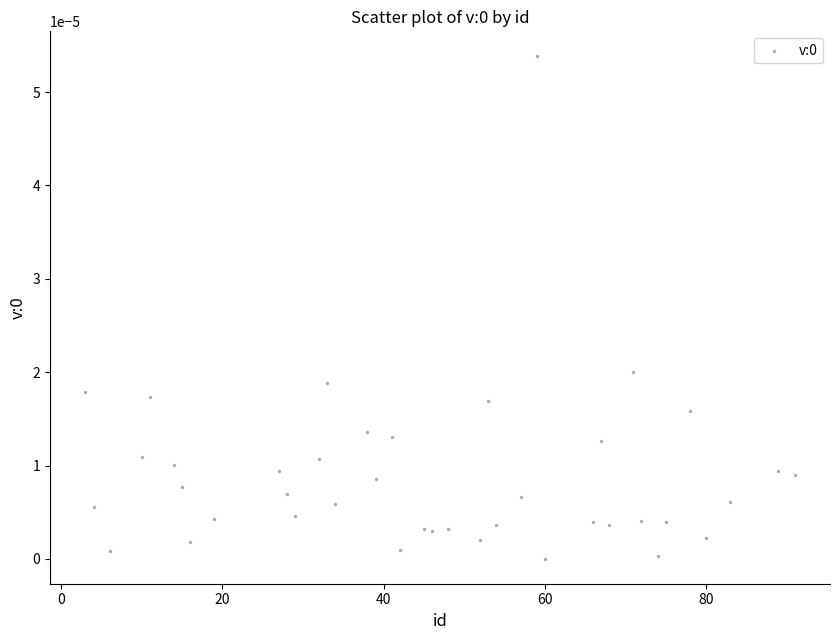

Count the number of points in this scatter plot.

40